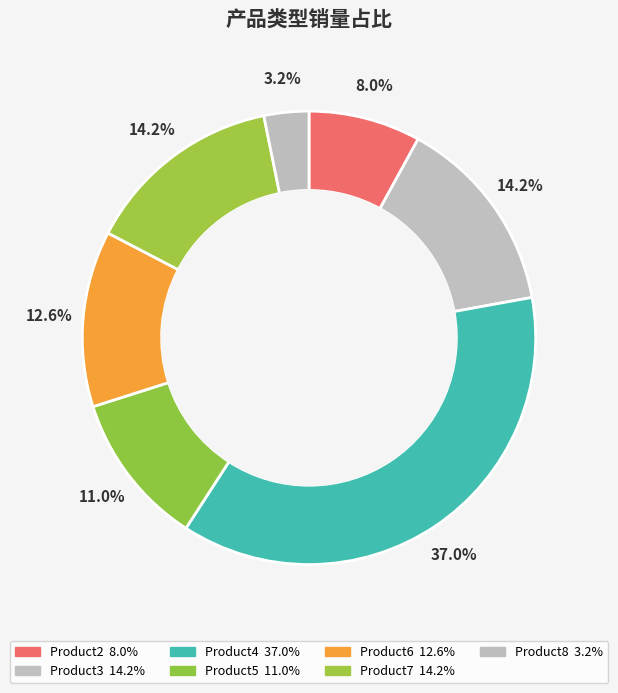

Count the number of slices in the pie.

7